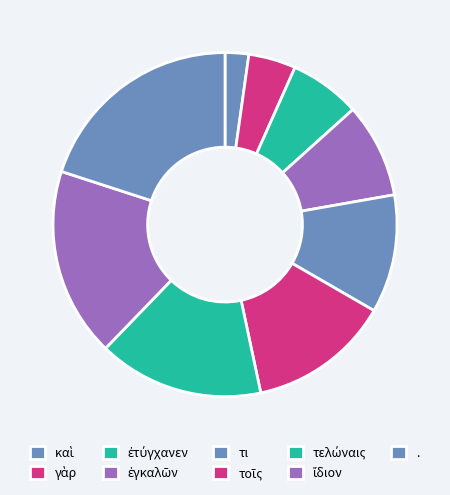

Is the sum of ἐτύγχανεν and . greater than half?

No